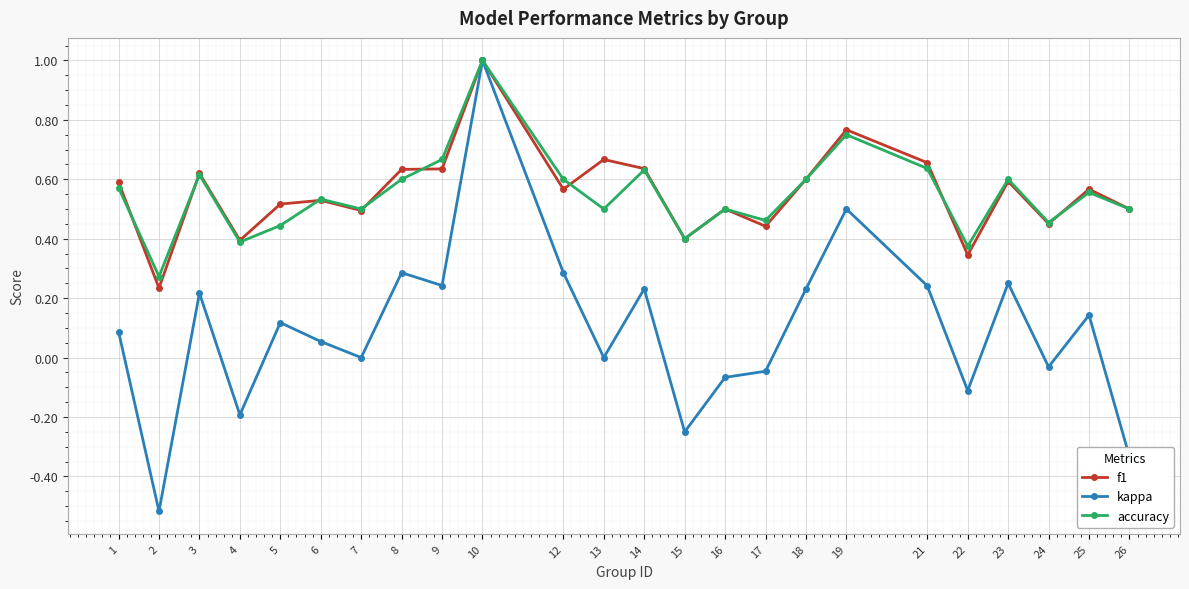

At which label is accuracy closest to 0?

2